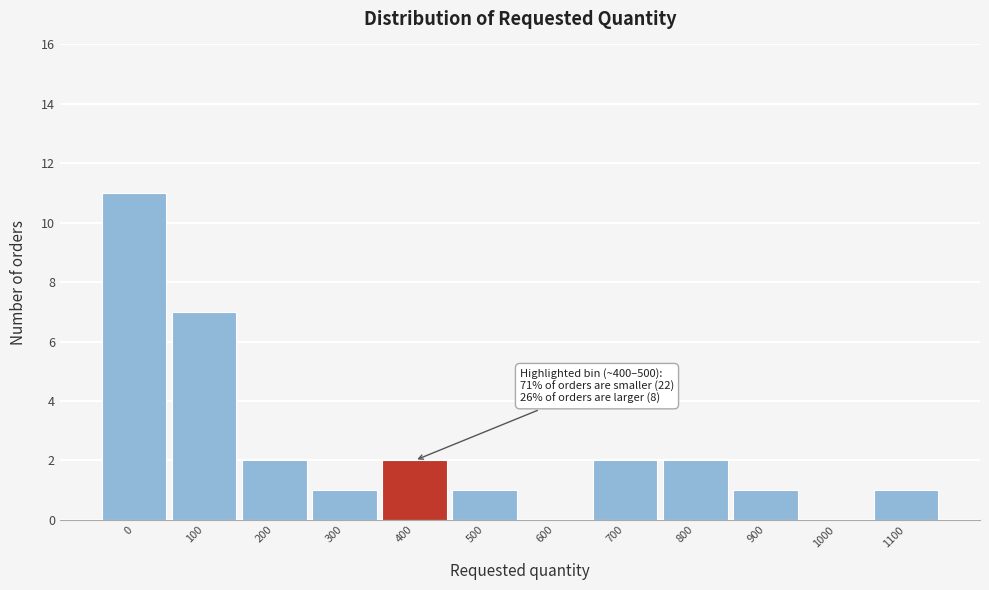

Reading left to right, extract all data points from this chart.

0=11	100=7	200=2	300=1	400=2	500=1	600=0	700=2	800=2	900=1	1000=0	1100=1